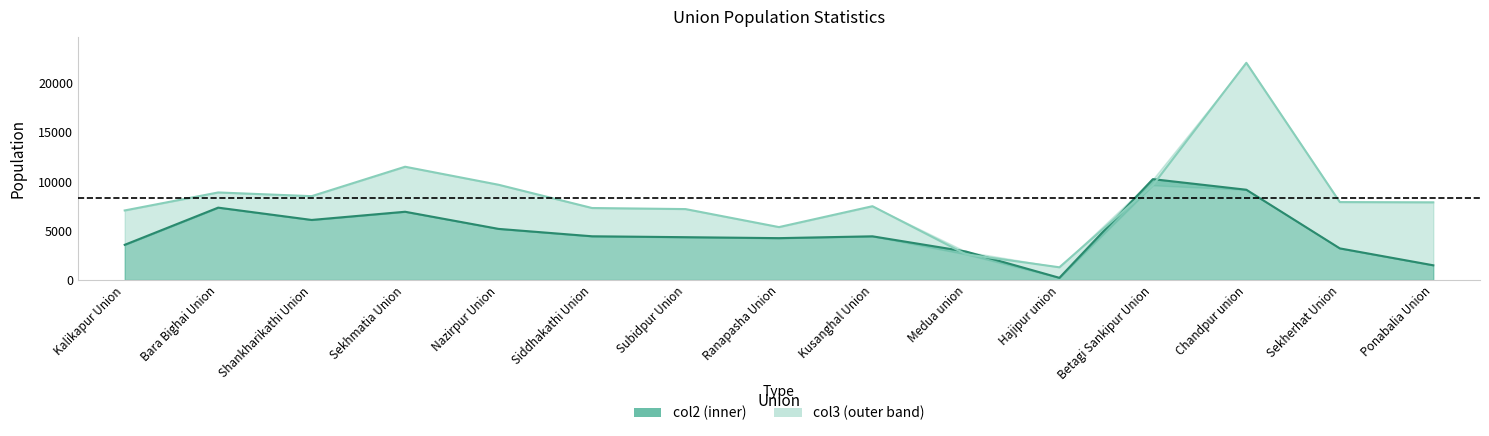

True or false: col3 and col2 intersect in this chart.

True